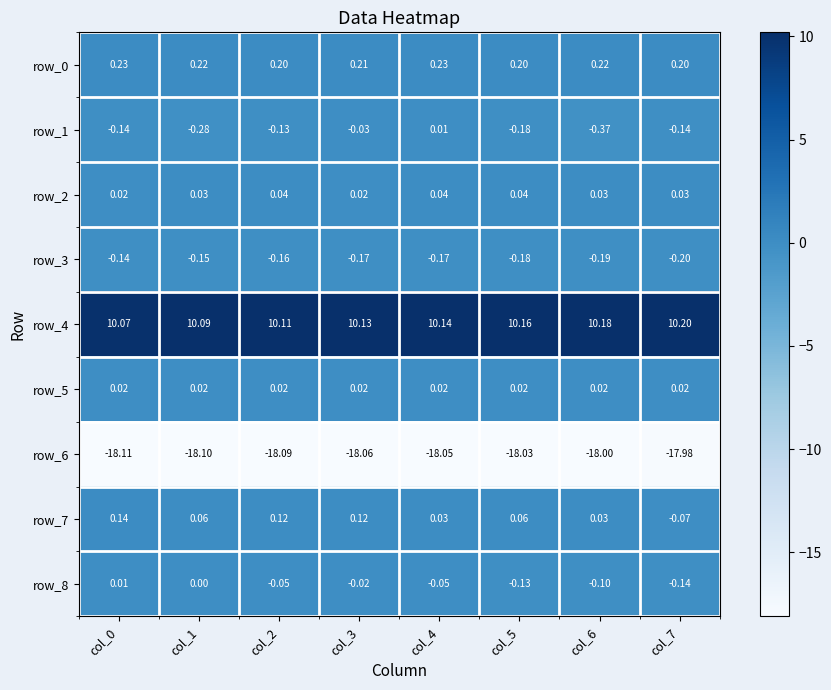

What is the minimum value shown in the chart?

-18.1